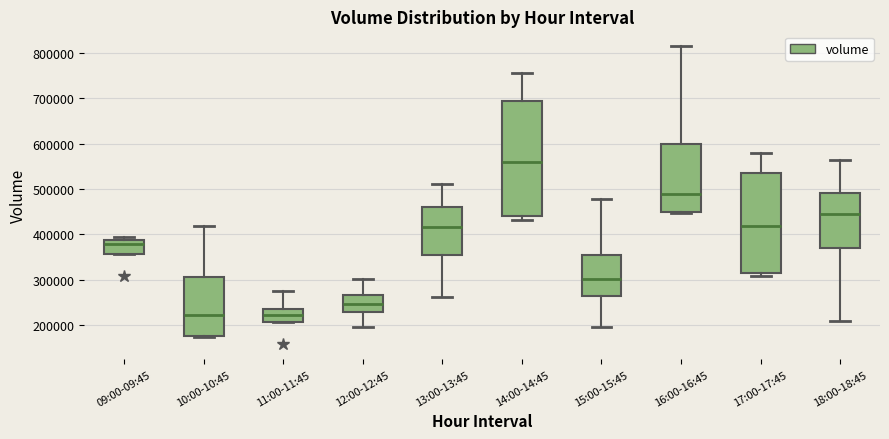

Where does the median line of the box for 14:00-14:45 sit on the y-axis? The values are not printed on the chart, so give them approximately, as read against the axis.

560000